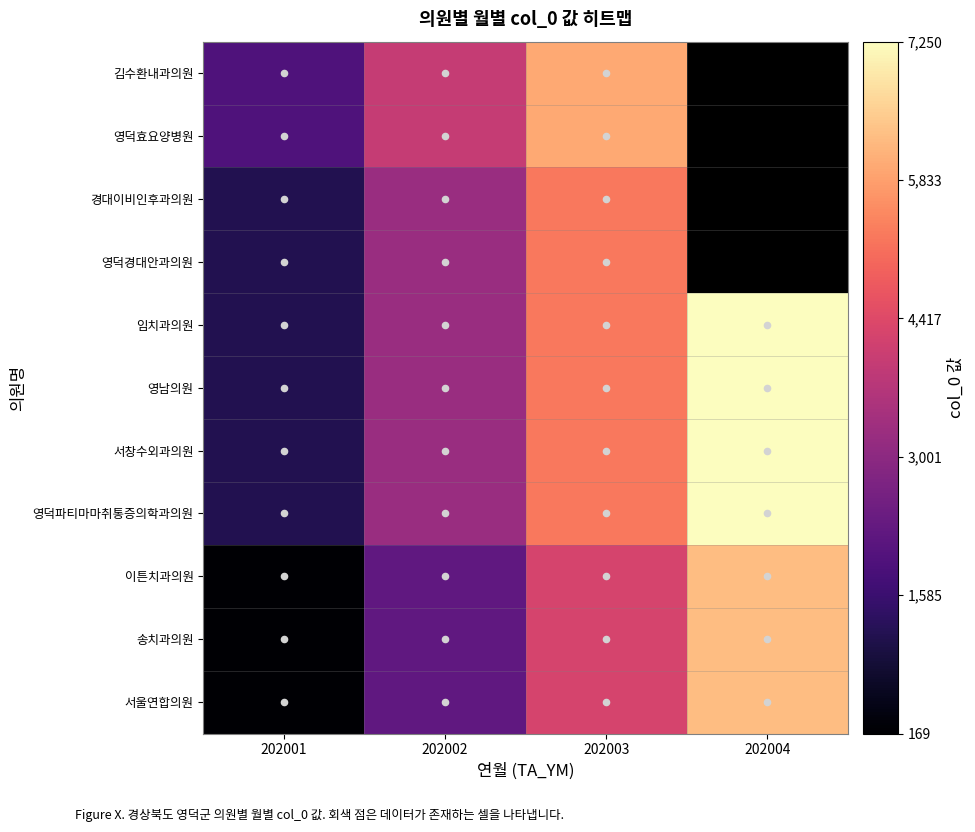

What is the maximum value shown in the chart?

7250.0